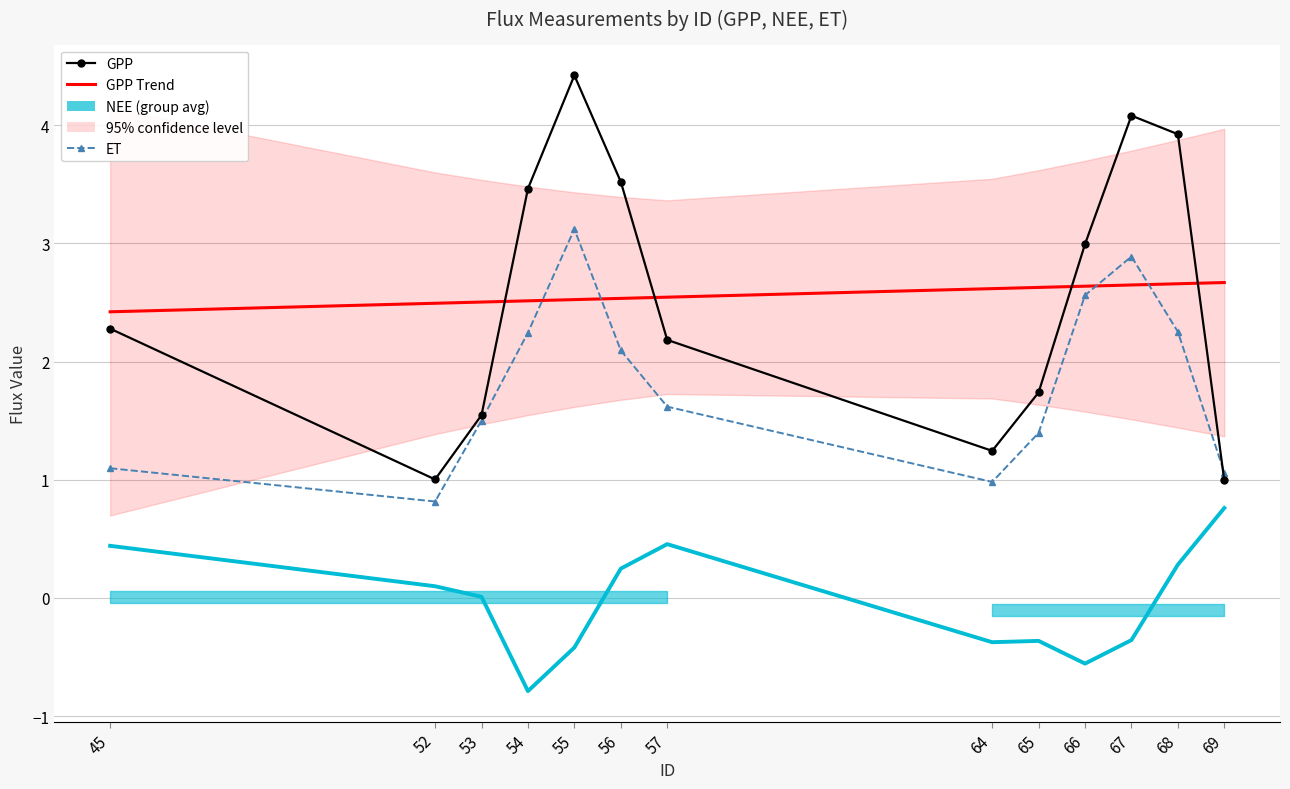

What is the value of the GPP Trend point at the 12th from the left?

2.7